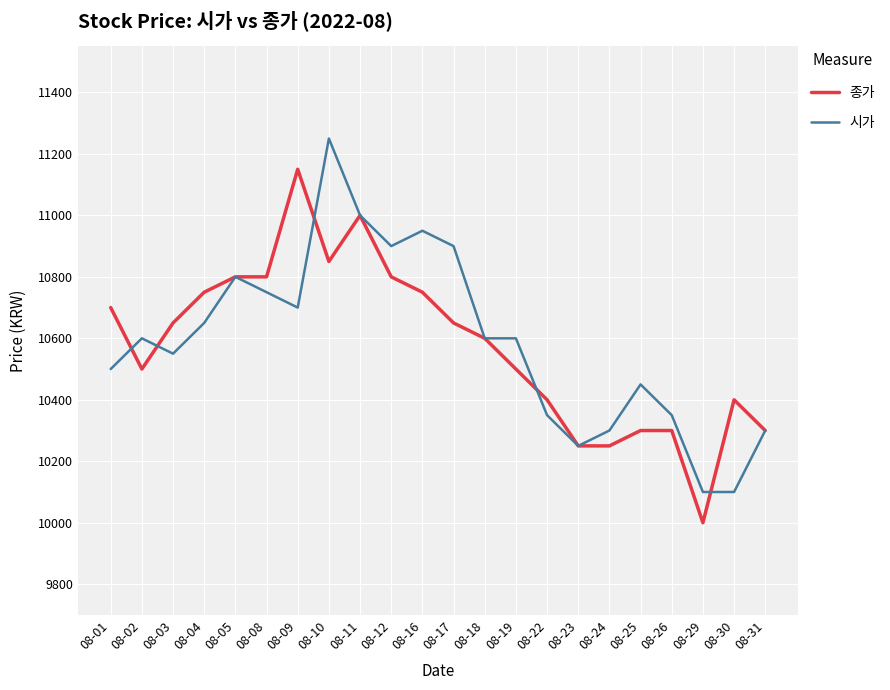

Does the chart have visible grid lines?

Yes